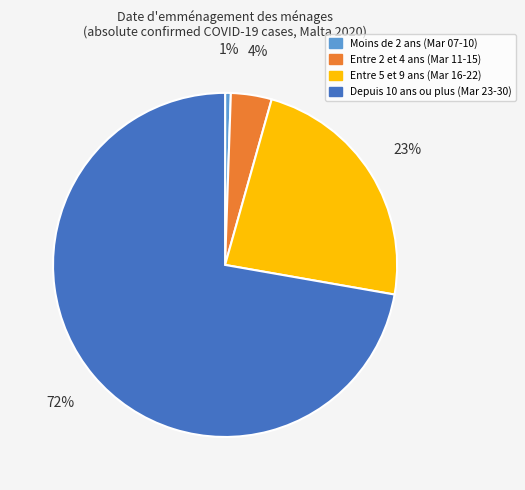

Is the sum of Entre 5 et 9 ans (Mar 16-22) and Depuis 10 ans ou plus (Mar 23-30) greater than half?

Yes